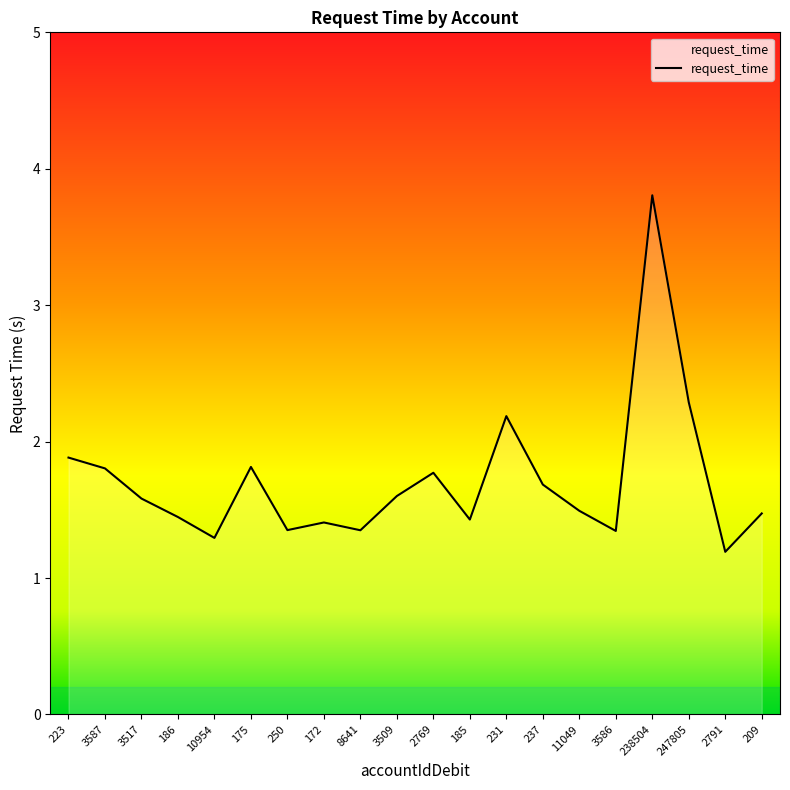

True or false: the data shows 2.4 at 3586.

False